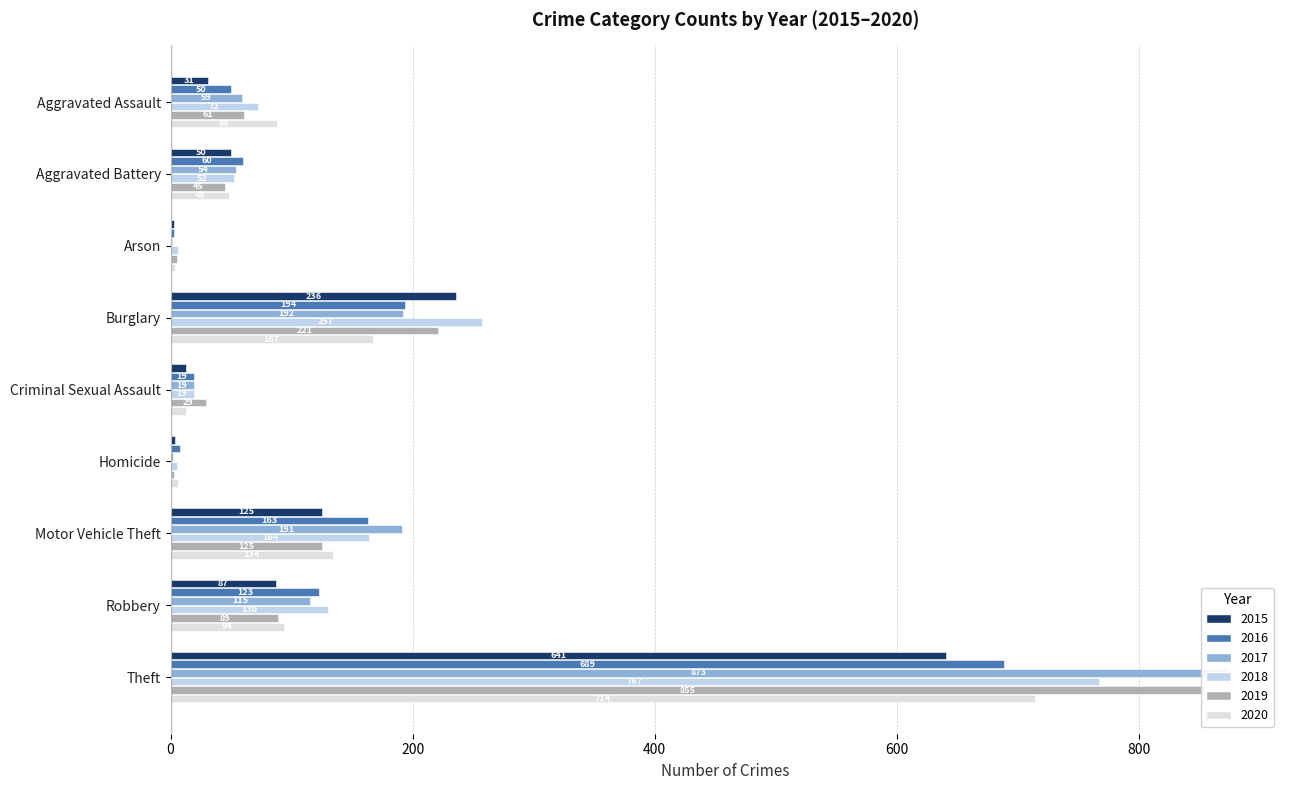

What position from the left is Burglary?

4